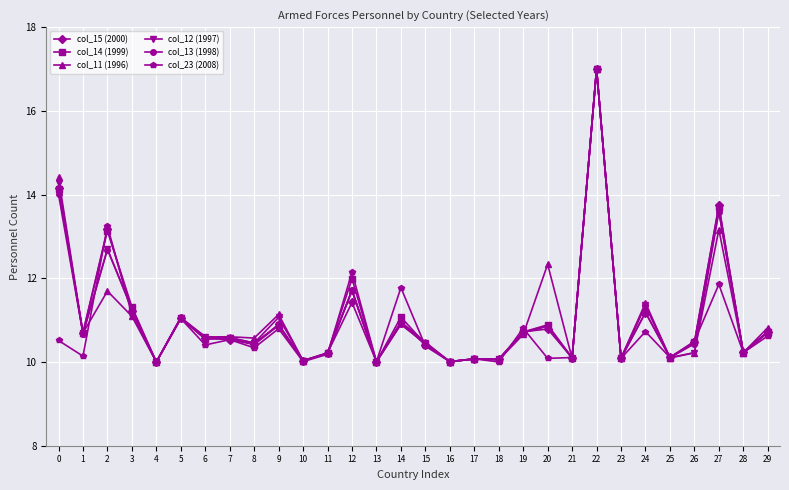

At which category does the chart reach its peak across all series?

22